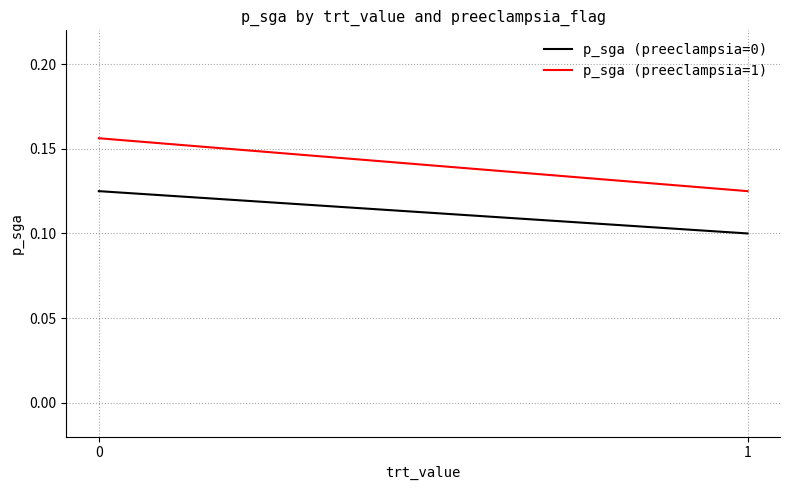

What is the value of the p_sga (preeclampsia=0) point at the 1st from the left?

0.1